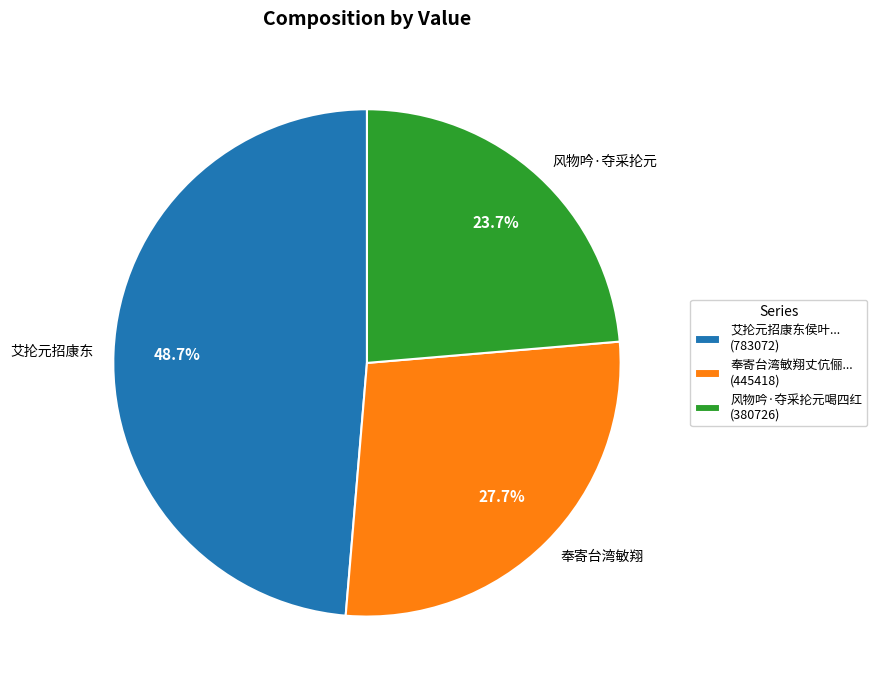

Does any single category account for the majority?

No